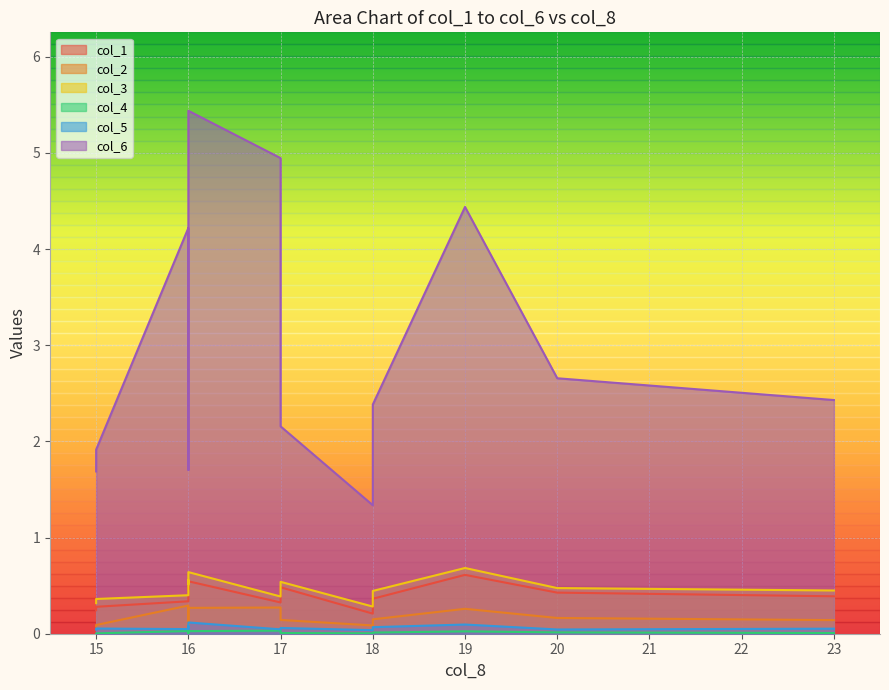

Reading left to right, extract all data points from this chart.

col_1: 16=0.3	17=0.3	15=0.2	23=0.4	17=0.5	15=0.3	18=0.2	18=0.4	16=0.4	20=0.4	16=0.5	19=0.6	16=0.5	16=0.5
col_2: 16=0.3	17=0.3	15=0.1	23=0.1	17=0.1	15=0.1	18=0.1	18=0.1	16=0.1	20=0.2	16=0.3	19=0.3	16=0.1	16=0.1
col_3: 16=0.4	17=0.4	15=0.3	23=0.4	17=0.5	15=0.4	18=0.3	18=0.4	16=0.5	20=0.5	16=0.6	19=0.7	16=0.6	16=0.5
col_4: 16=0.0	17=0.0	15=0.0	23=0.0	17=0.0	15=0.0	18=0.0	18=0.0	16=0.0	20=0.0	16=0.0	19=0.0	16=0.0	16=0.0
col_5: 16=0.0	17=0.0	15=0.0	23=0.1	17=0.1	15=0.1	18=0.0	18=0.1	16=0.1	20=0.0	16=0.1	19=0.1	16=0.1	16=0.1
col_6: 16=4.2	17=4.9	15=1.7	23=2.4	17=2.2	15=1.9	18=1.3	18=2.4	16=1.7	20=2.7	16=5.4	19=4.4	16=2.2	16=2.5